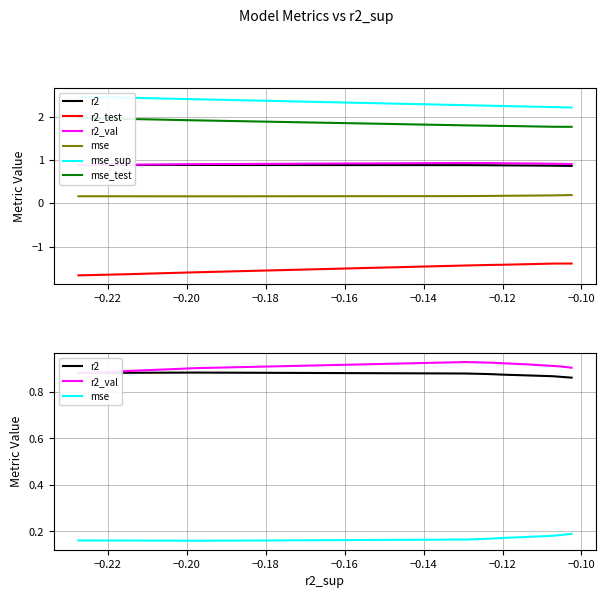

True or false: r2_test and mse_test intersect in this chart.

False